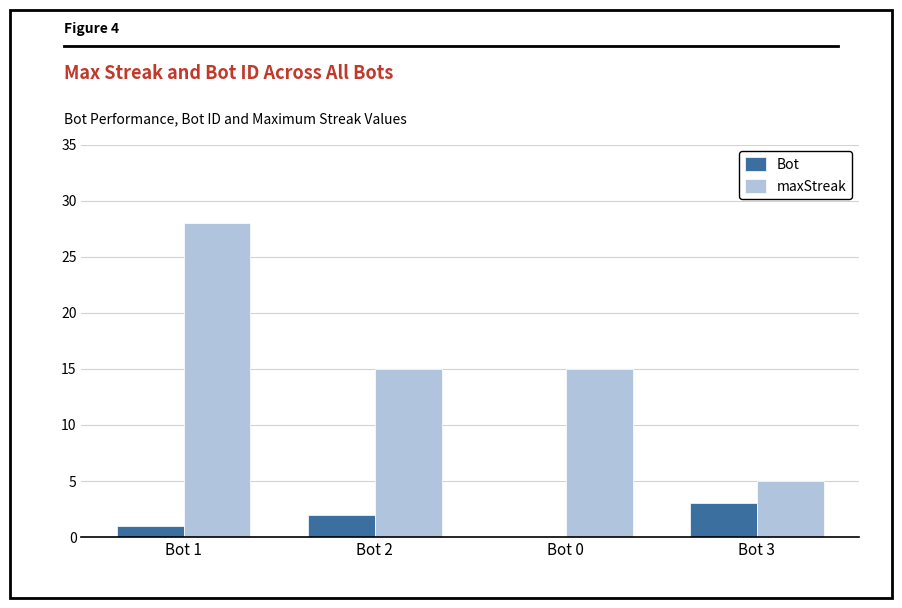

Which category has the highest value across all series?

Bot 1